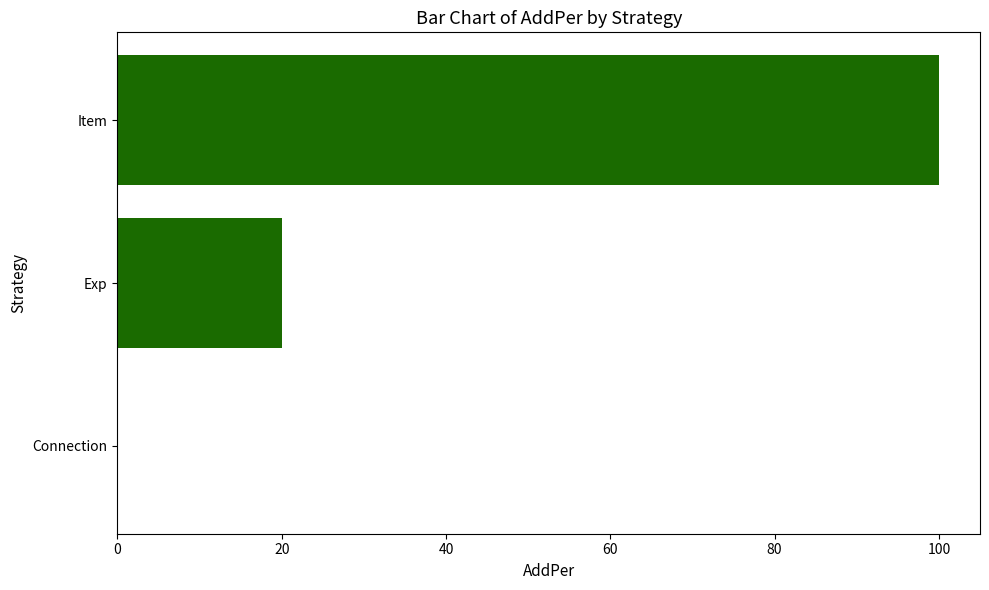

Is it true that the value at Exp is 20?

True